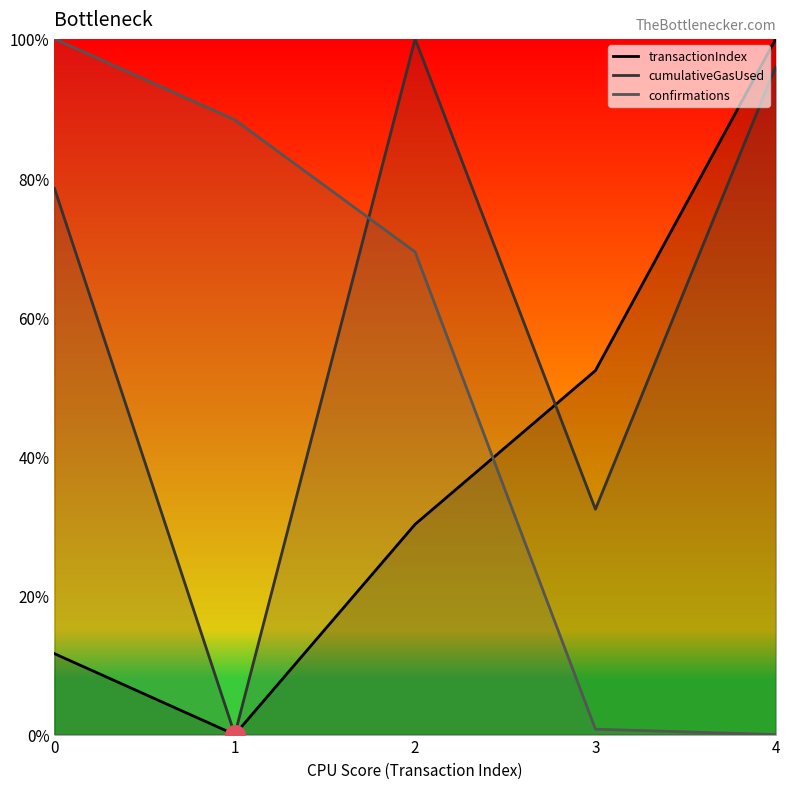

At which category is the sum across all series the highest?

2